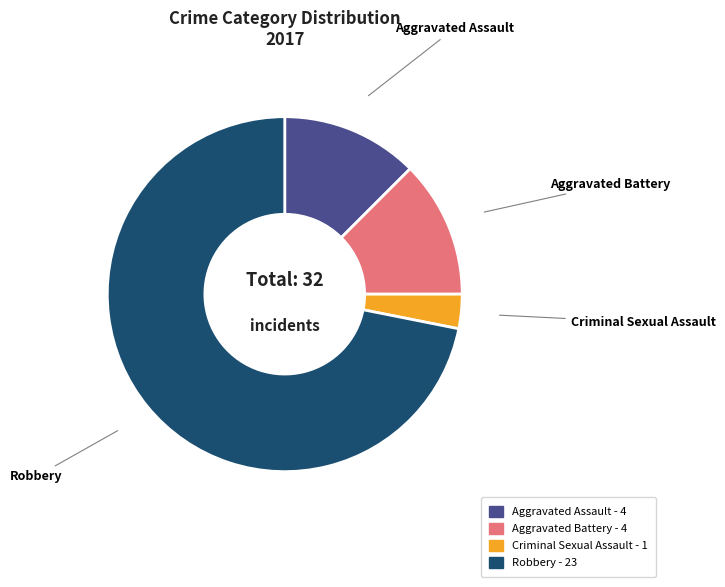

Which category accounts for the majority?

Robbery